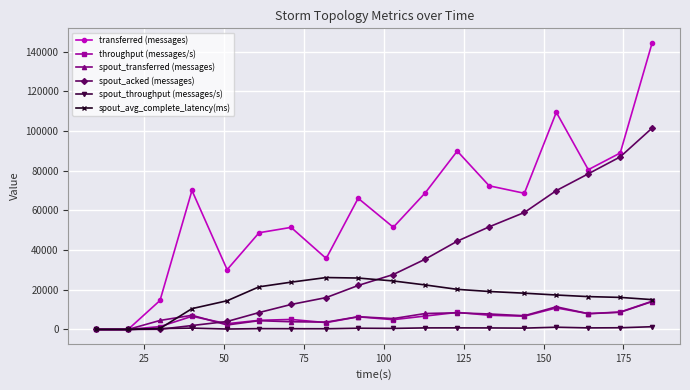

Which series has the largest range (max minus min)?

transferred (messages)